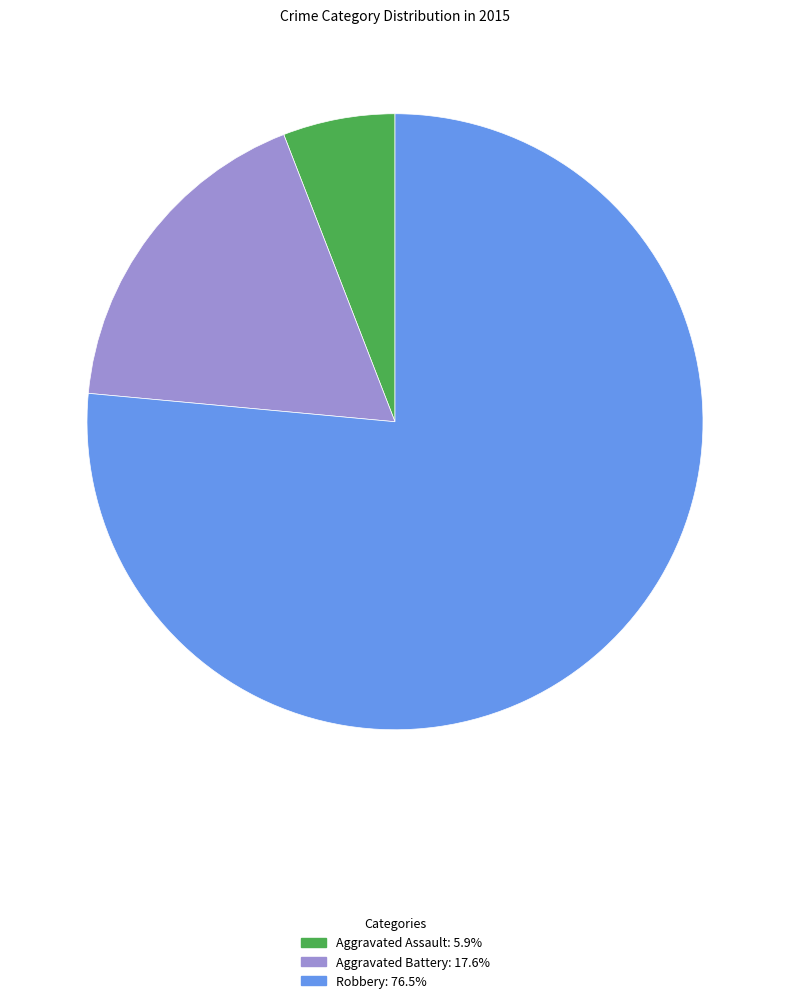

Between Aggravated Battery and Aggravated Assault, which is larger?

Aggravated Battery